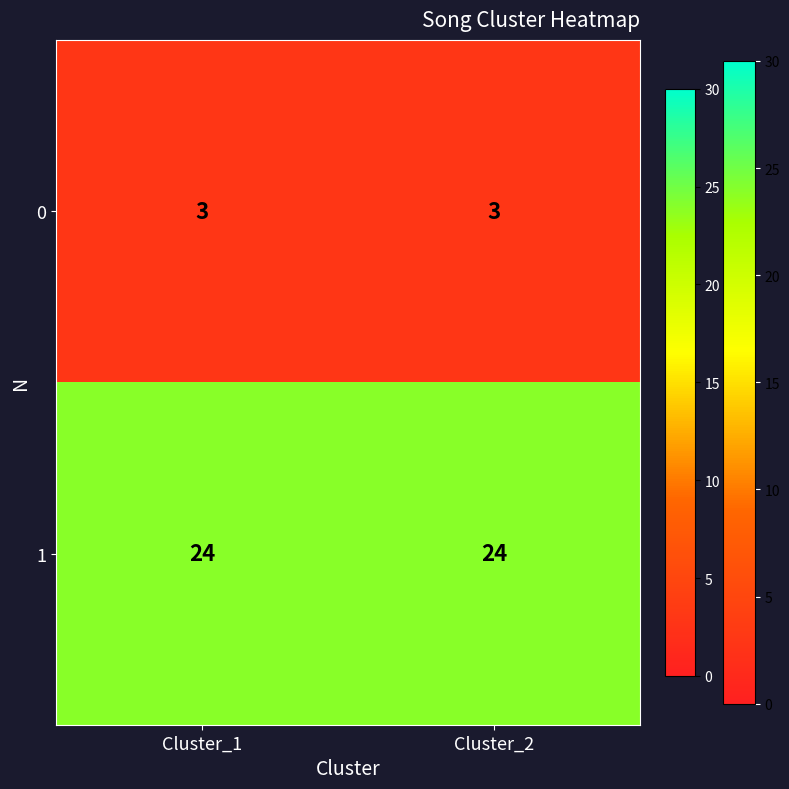

List the series in order of their peak value, highest first.

1, 0